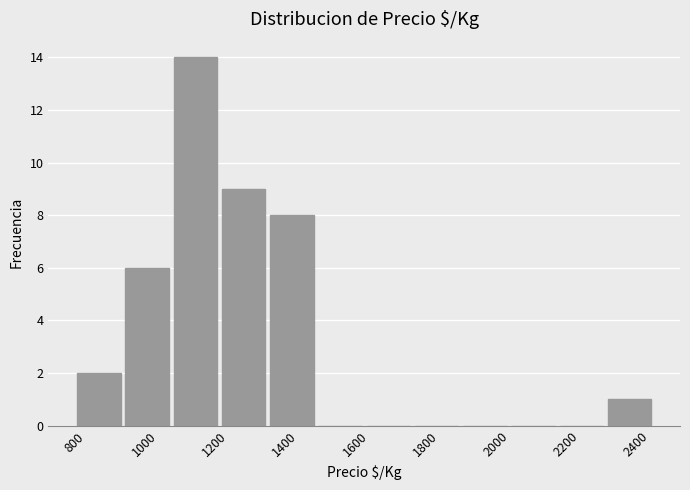

Which range on the x-axis has the tallest bar?

1080 to 1220